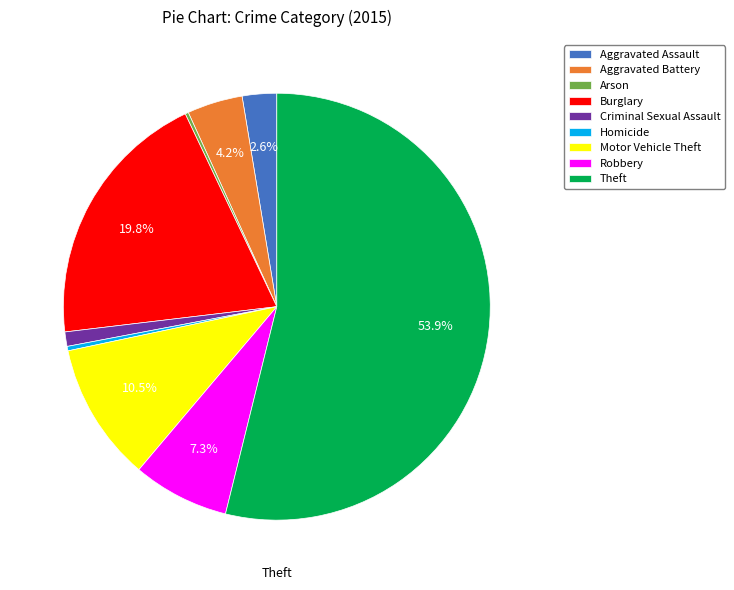

Which category accounts for the majority?

Theft